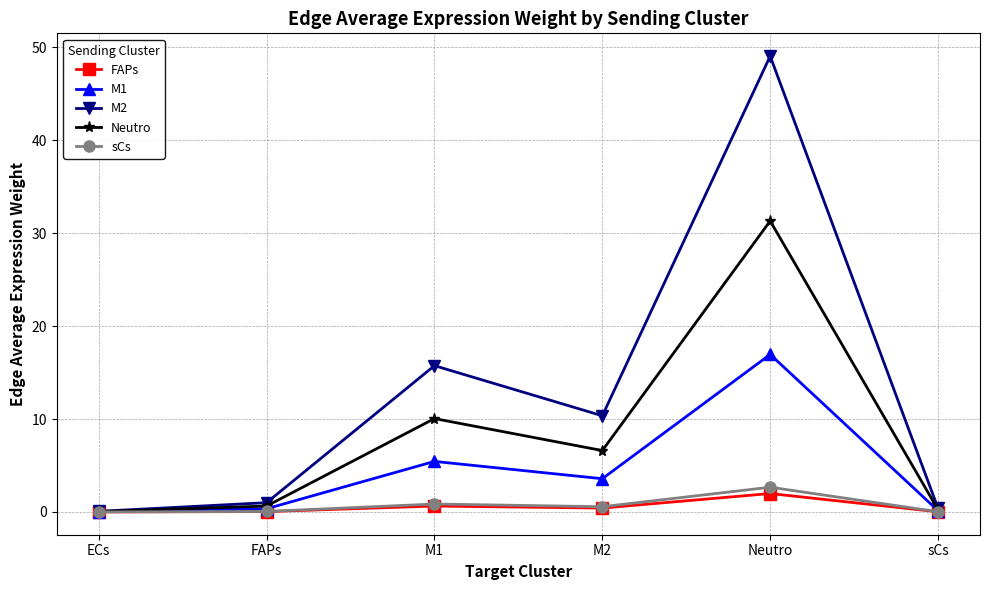

What is the greatest value displayed?

49.0